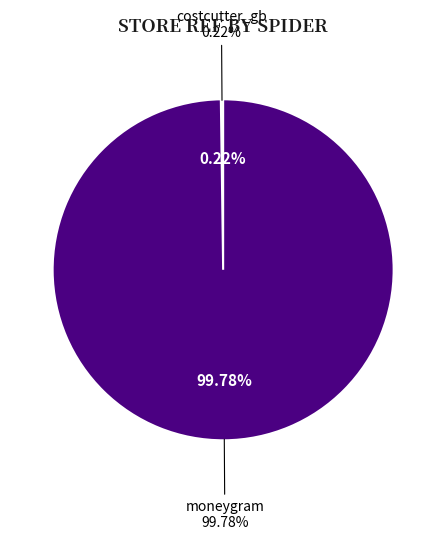

To the nearest percent, what portion does moneygram represent?

100%